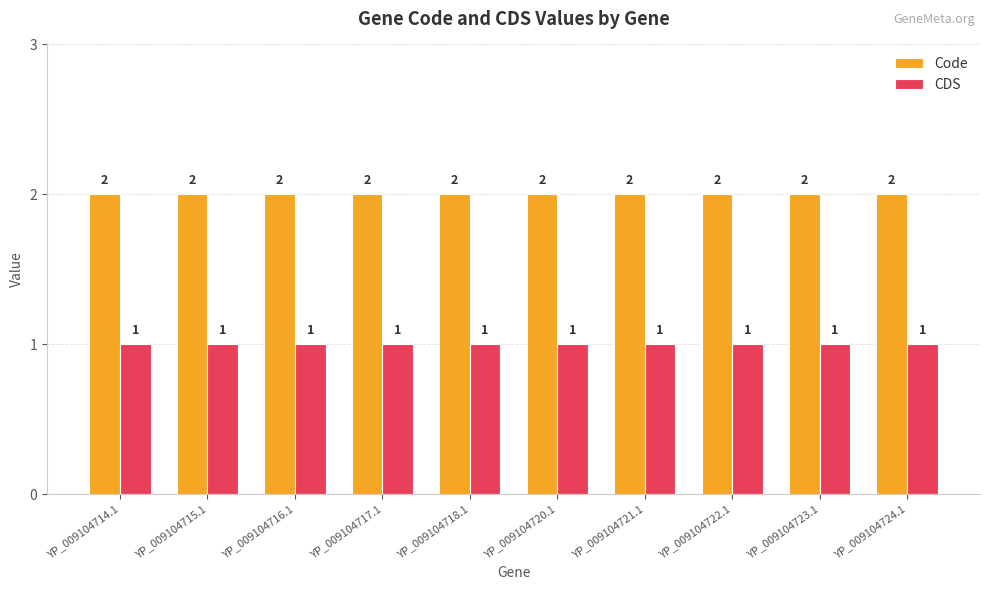

At how many categories does at least one series exceed 1?

10